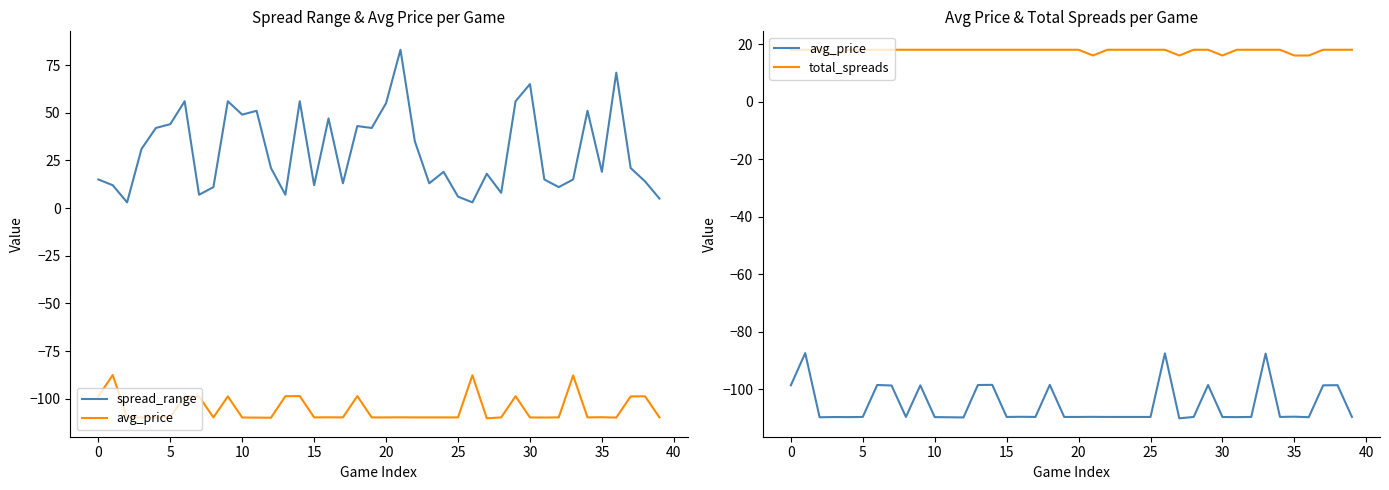

Between 35 and 36, which series saw the biggest shift?

spread_range